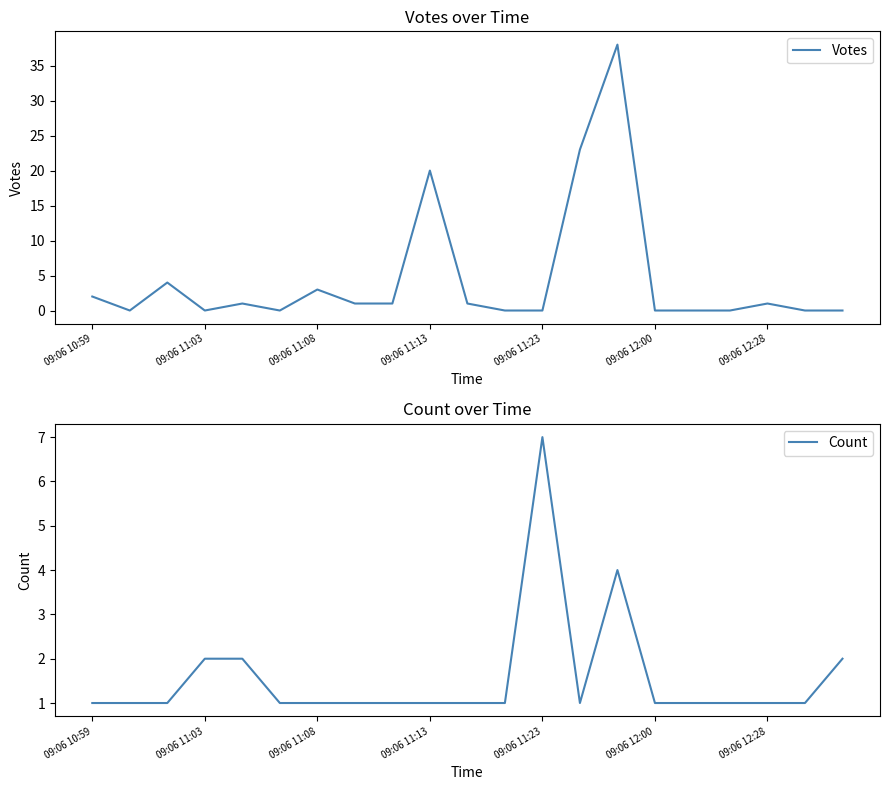

Count the Count values in the range 1 to 2.

19